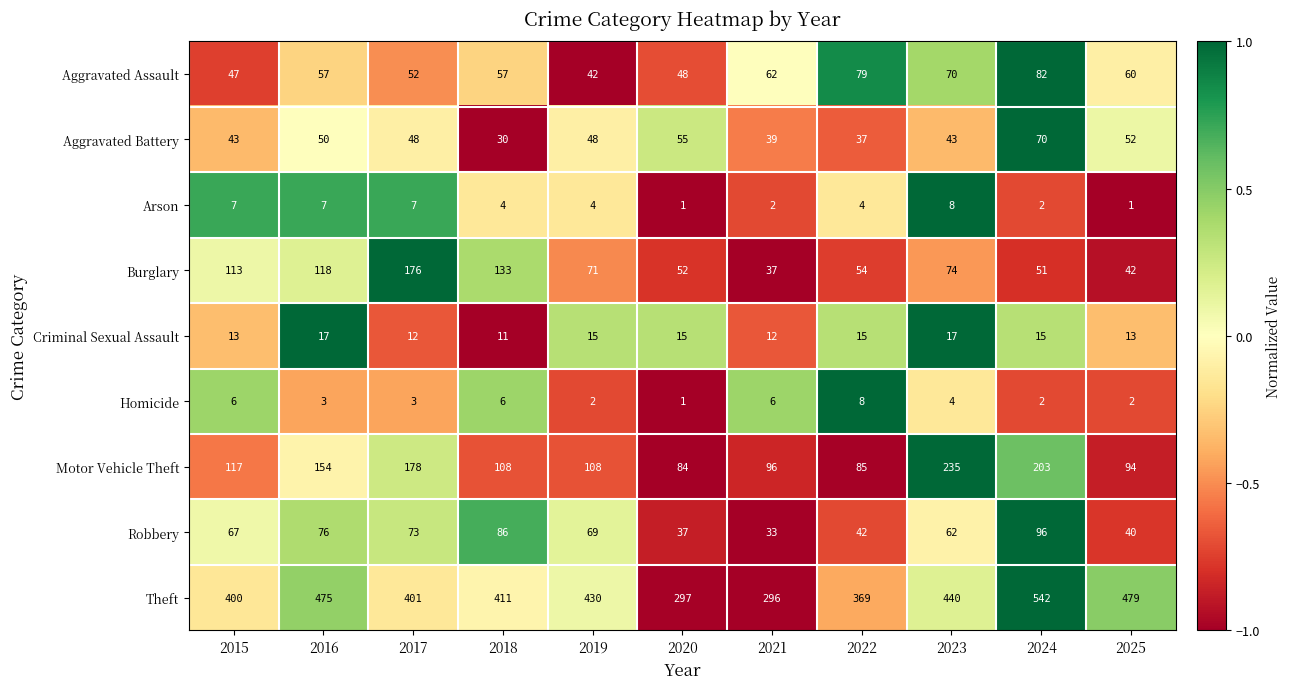

What is the sum of all Robbery values?

681